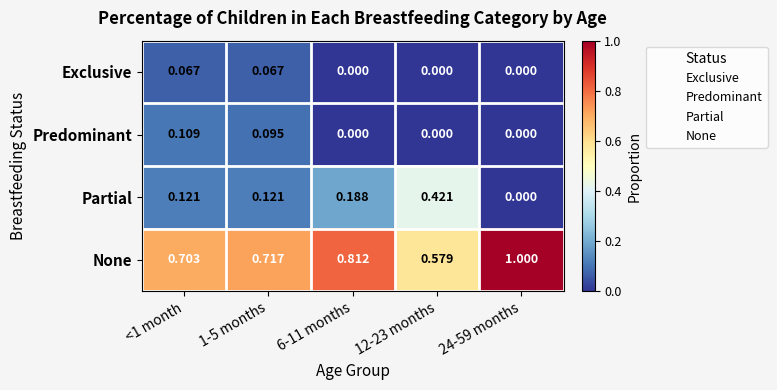

Which series has the largest total across all categories?

None